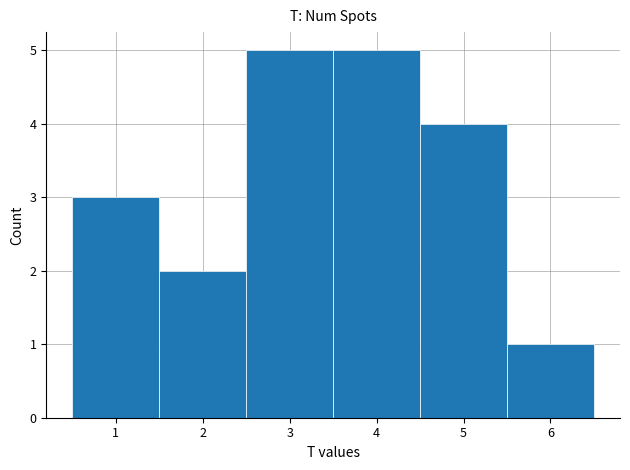

Reading left to right, transcribe this chart: for each bar, give the range it covers on the x-axis and its height. The values are not printed on the chart, so give them approximately, as read against the axis.

0.5 to 1.5: 3
1.5 to 2.5: 2
2.5 to 3.5: 5
3.5 to 4.5: 5
4.5 to 5.5: 4
5.5 to 6.5: 1